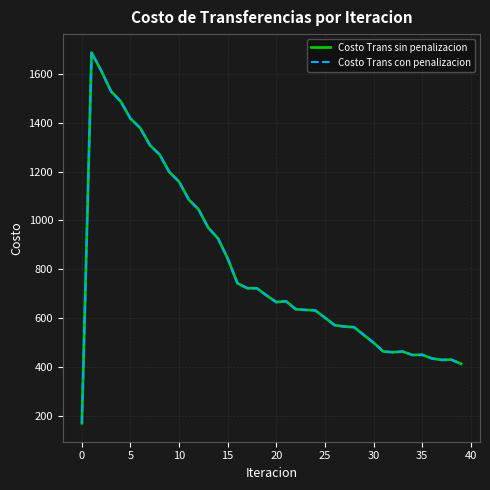

What is the average value of the Costo Trans con penalizacion series?

812.9